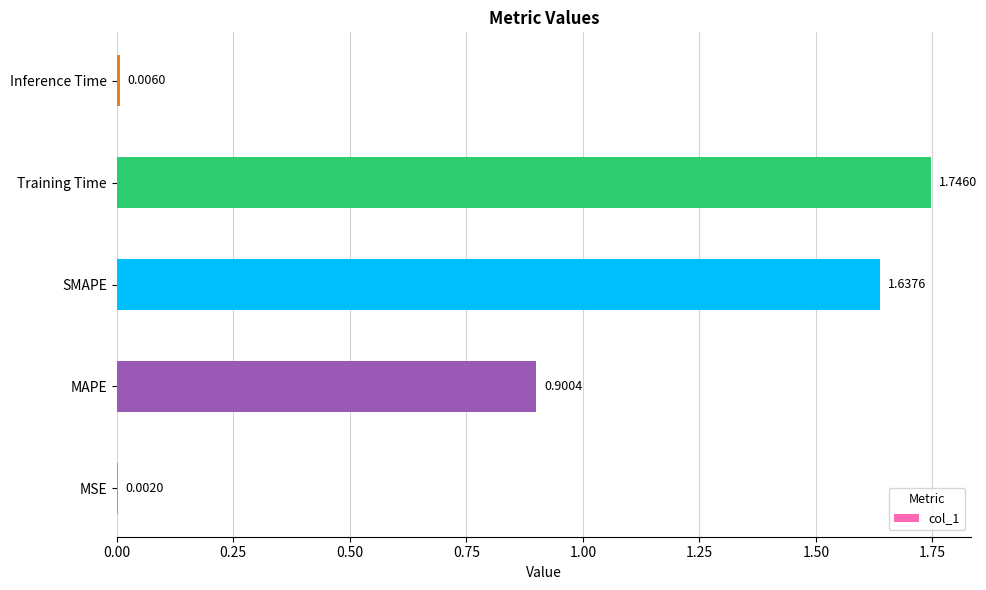

At which label is the value closest to 0?

MSE